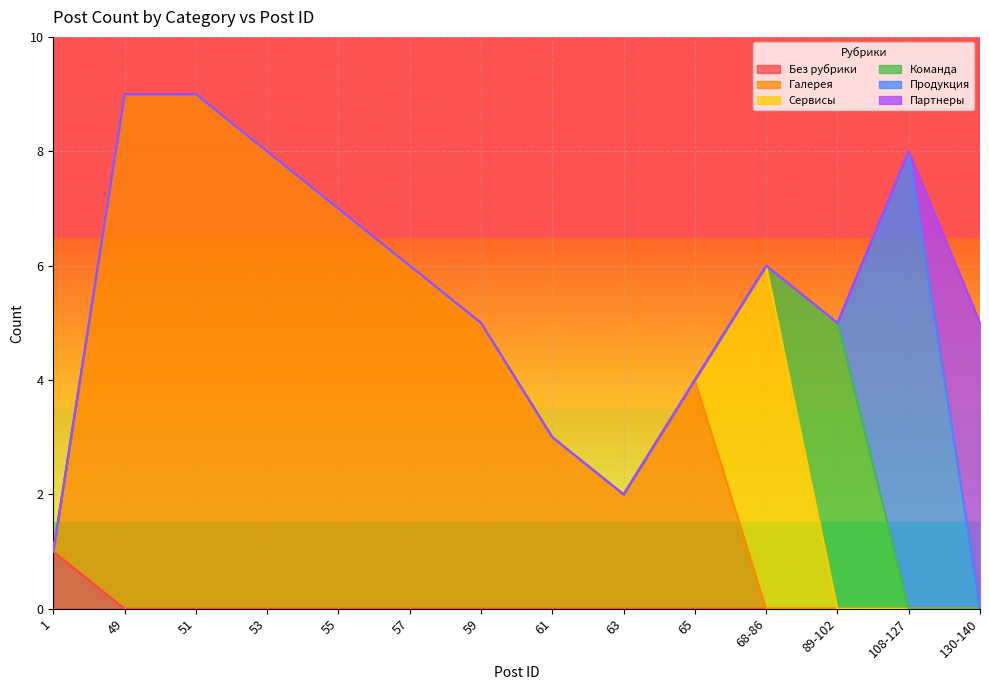

Which series has the largest range (max minus min)?

Галерея